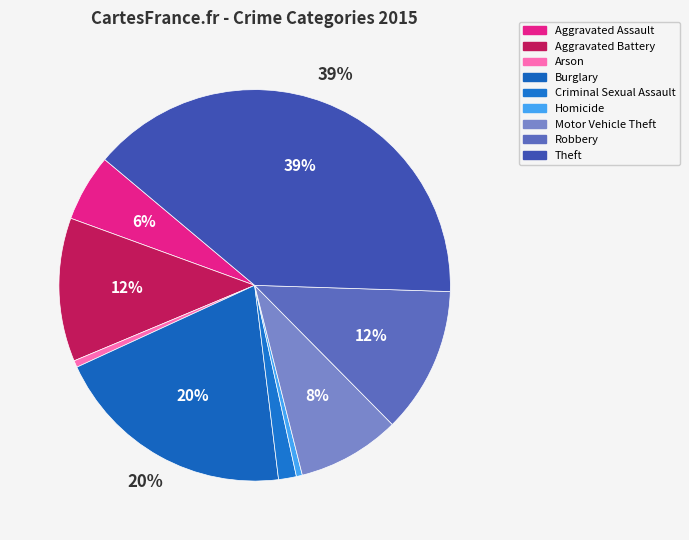

How many segments does this pie chart have?

9